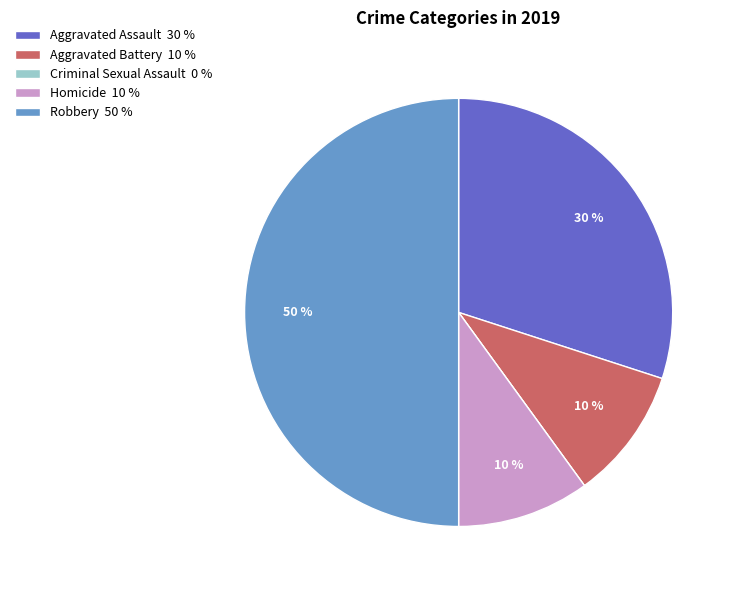

Is Aggravated Assault 30 % the majority of the pie?

No